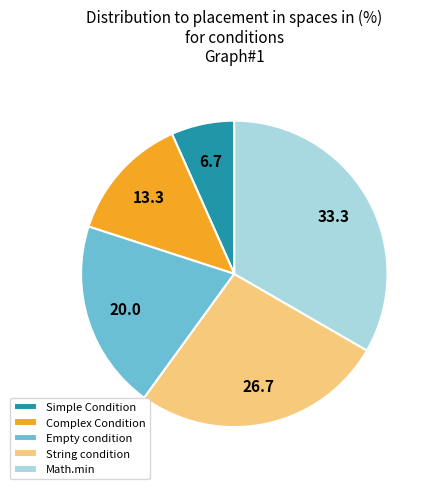

Which has a higher value, Math.min or Simple Condition?

Math.min